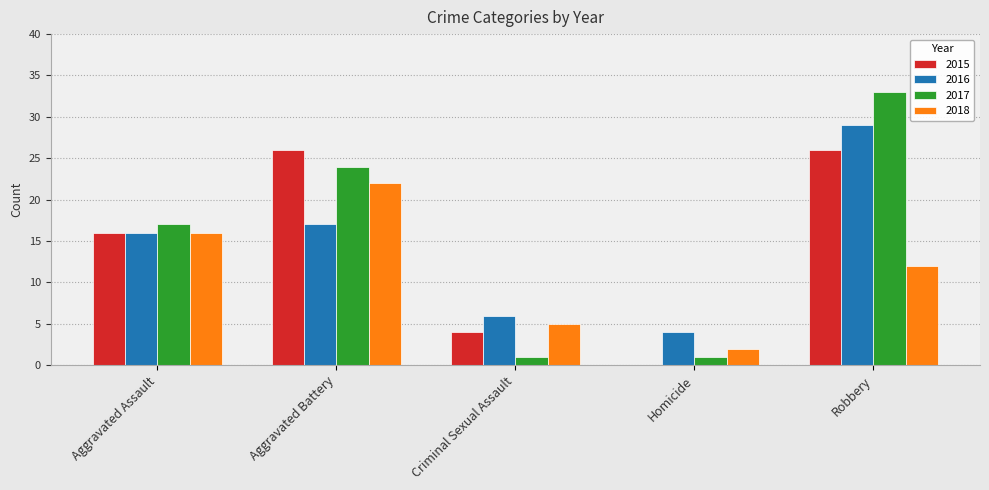

At which category is the sum across all series the highest?

Robbery